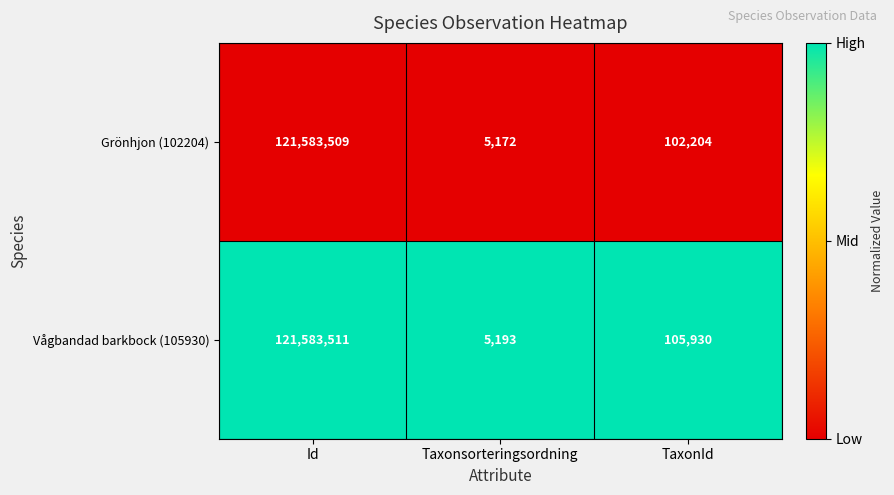

The Vågbandad barkbock (105930) series shows 105930 at TaxonId. True or false?

True